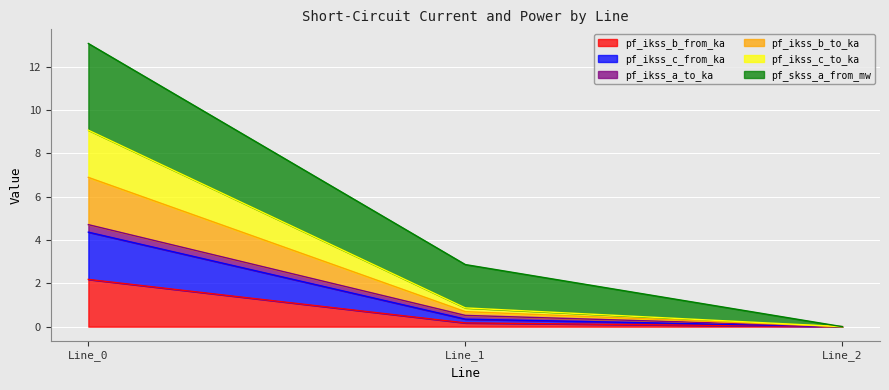

At which category is the sum across all series the highest?

Line_0